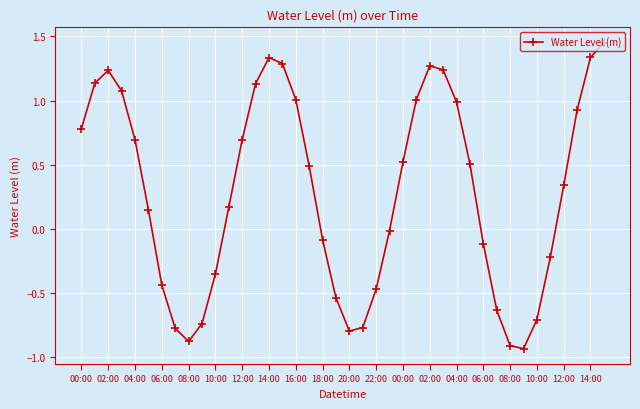

What is the sum of all values?

11.4